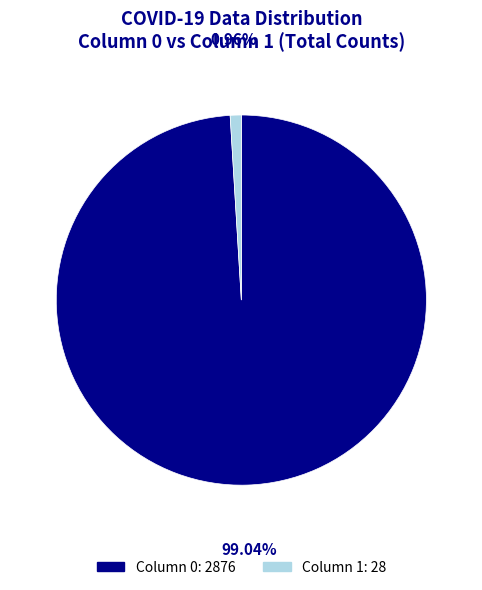

Is there a majority slice in this chart?

Yes